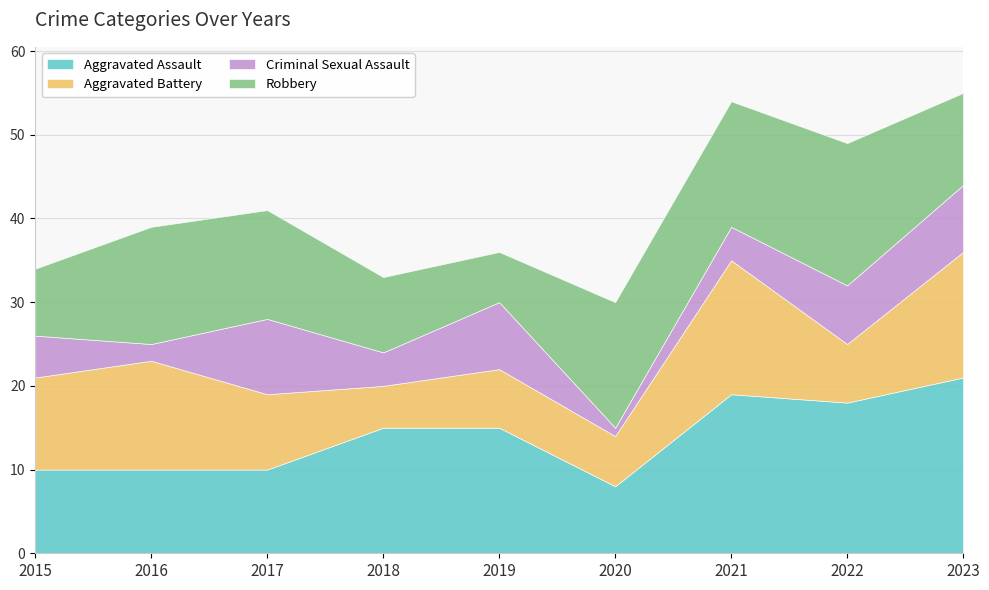

What is the value of the Robbery point at the 7th from the left?

15